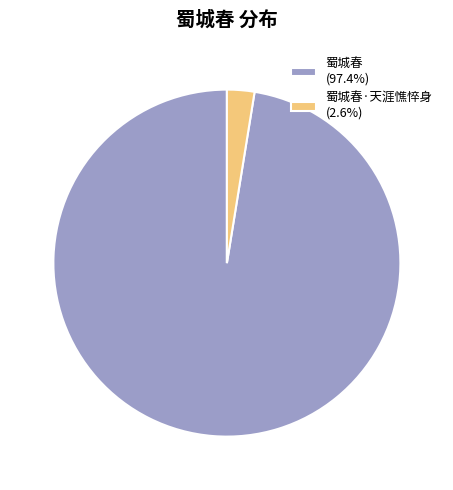

What is the ratio of the value at 蜀城春 (97.4%) to the value at 蜀城春·天涯憔悴身 (2.6%)?

38.1